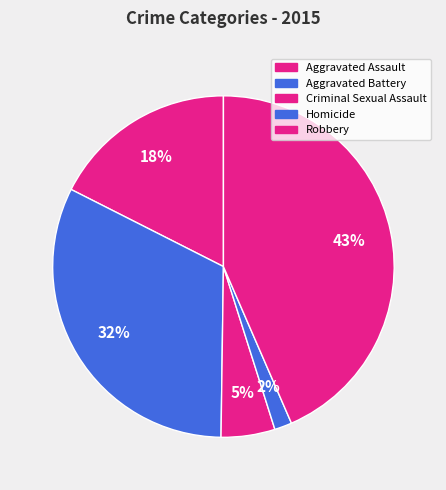

How many slices are in this pie chart?

5